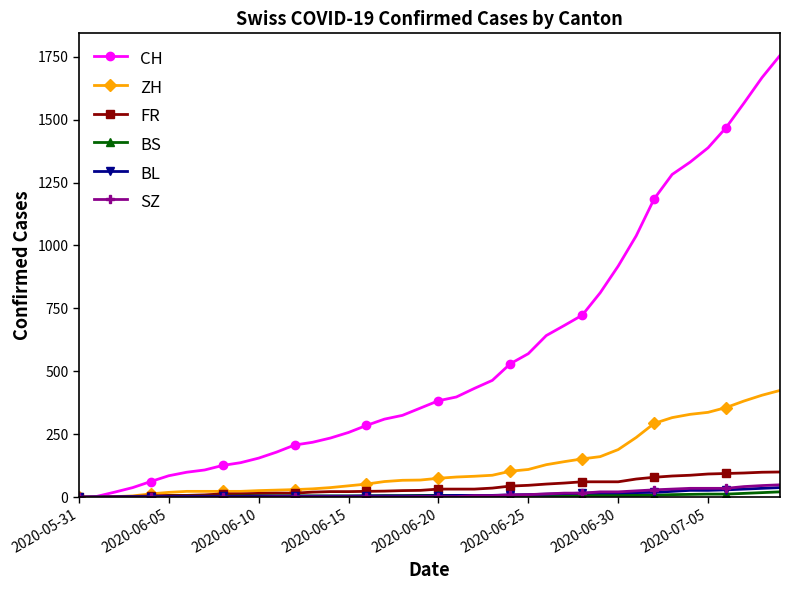

Which series has the widest spread of values?

CH